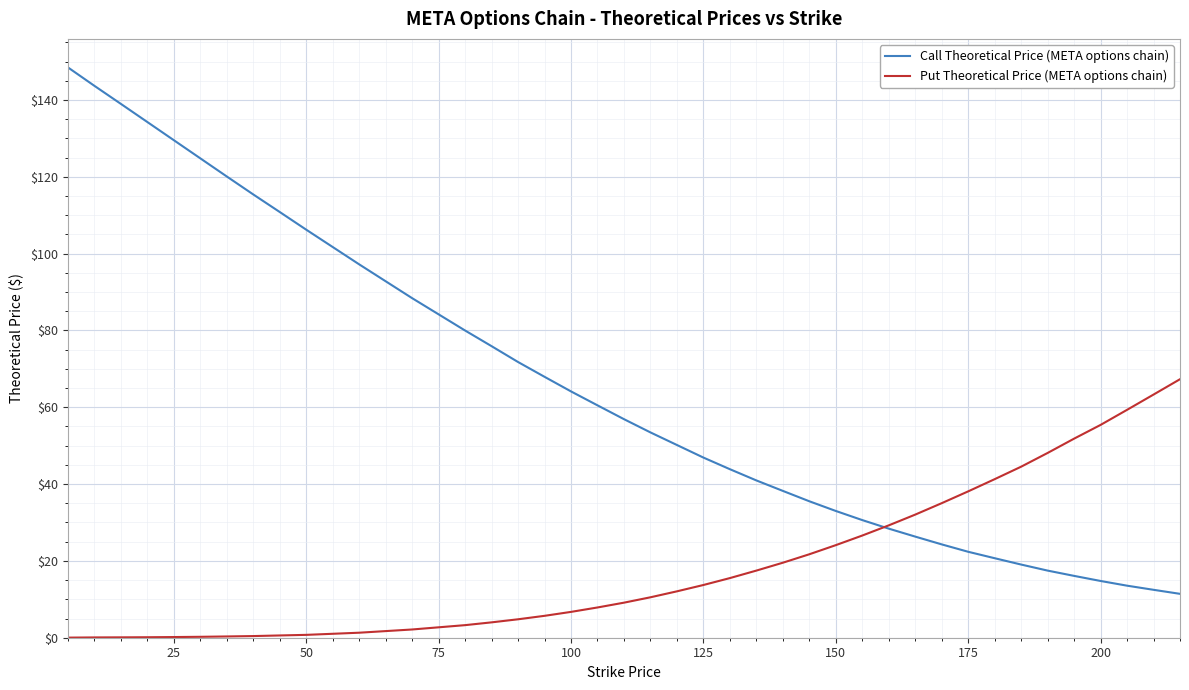

What is the maximum value shown in the chart?

148.5